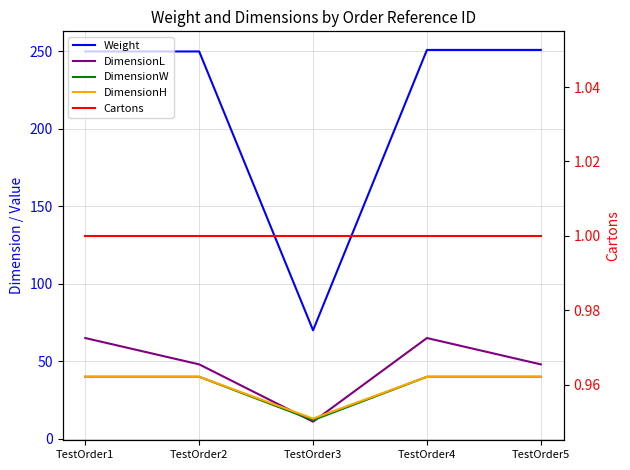

Which category has the highest value in the DimensionL series?

TestOrder1